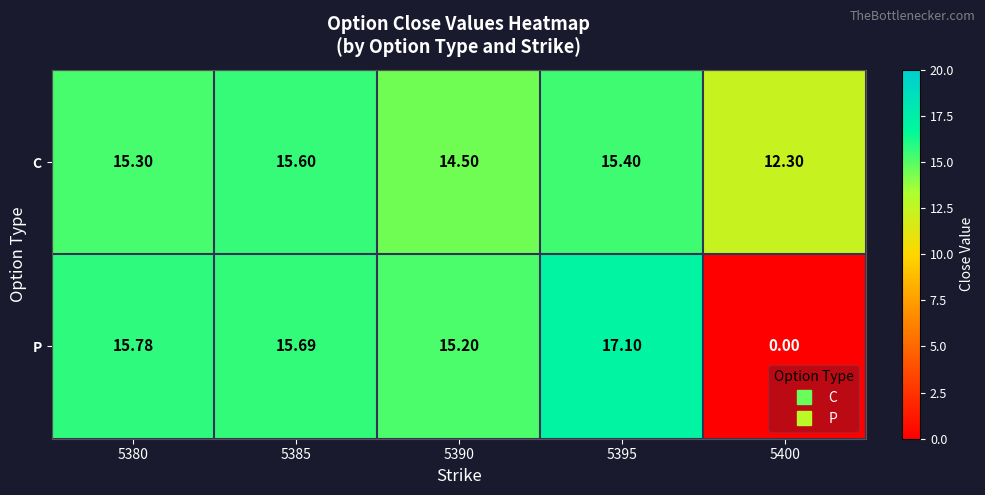

Is the value of C at 5385 greater than the value of P at 5385?

No